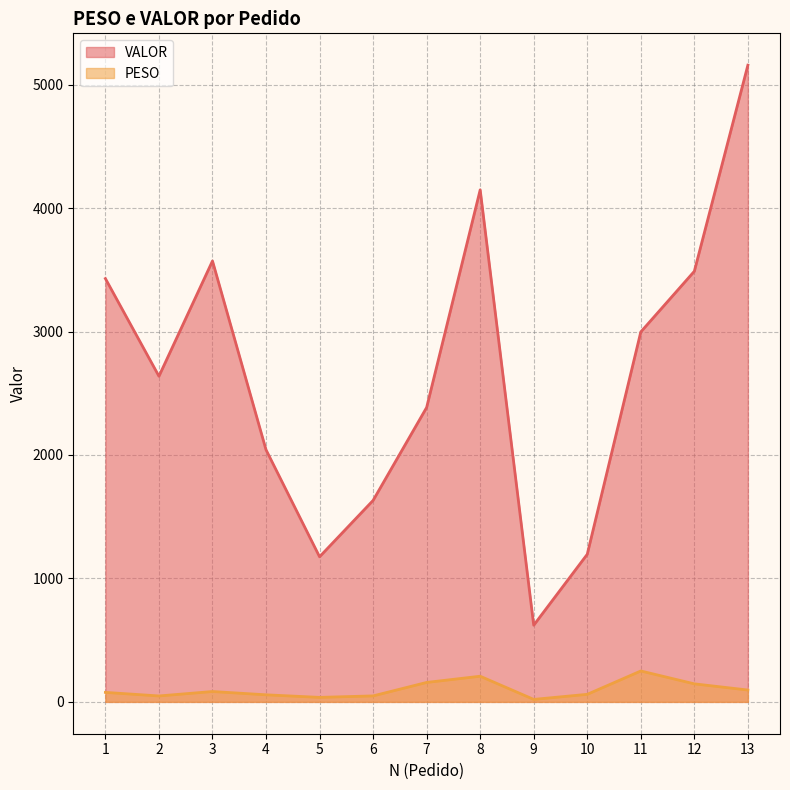

What is the value of the PESO point at the 1st from the left?

77.0